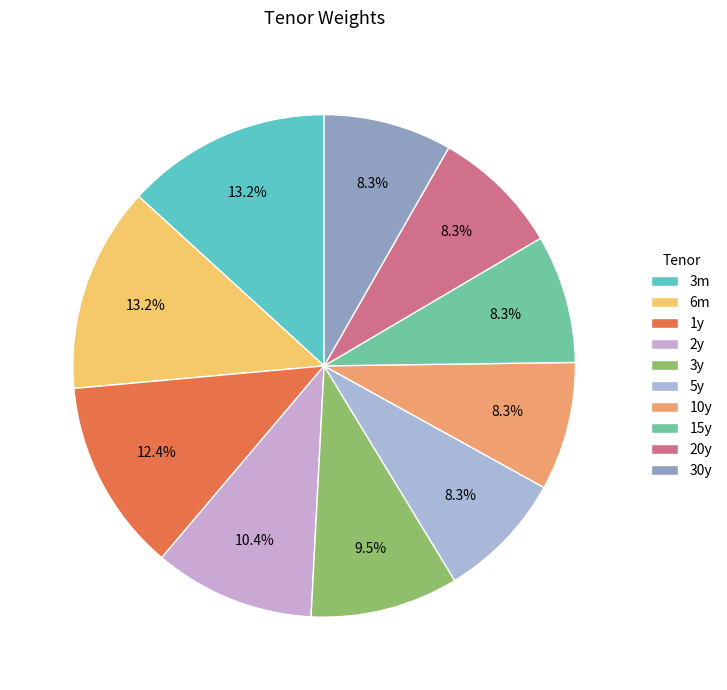

What percentage is the 1y slice, to the nearest percent?

12%